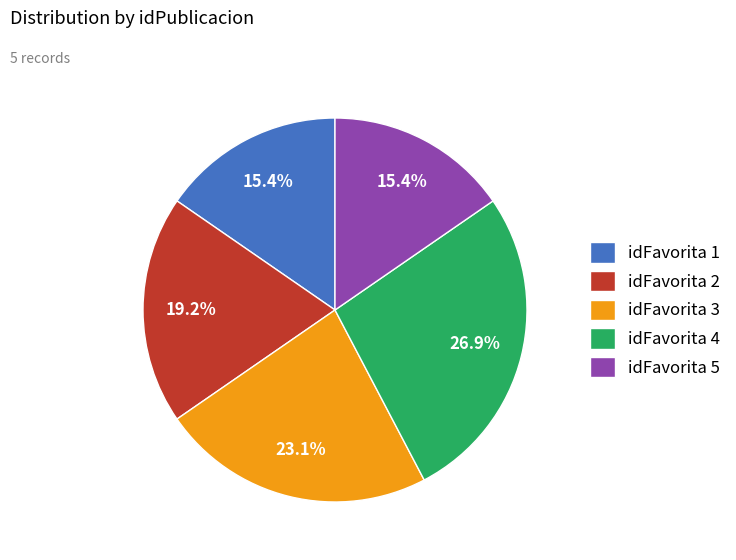

Between idFavorita 5 and idFavorita 3, which is larger?

idFavorita 3